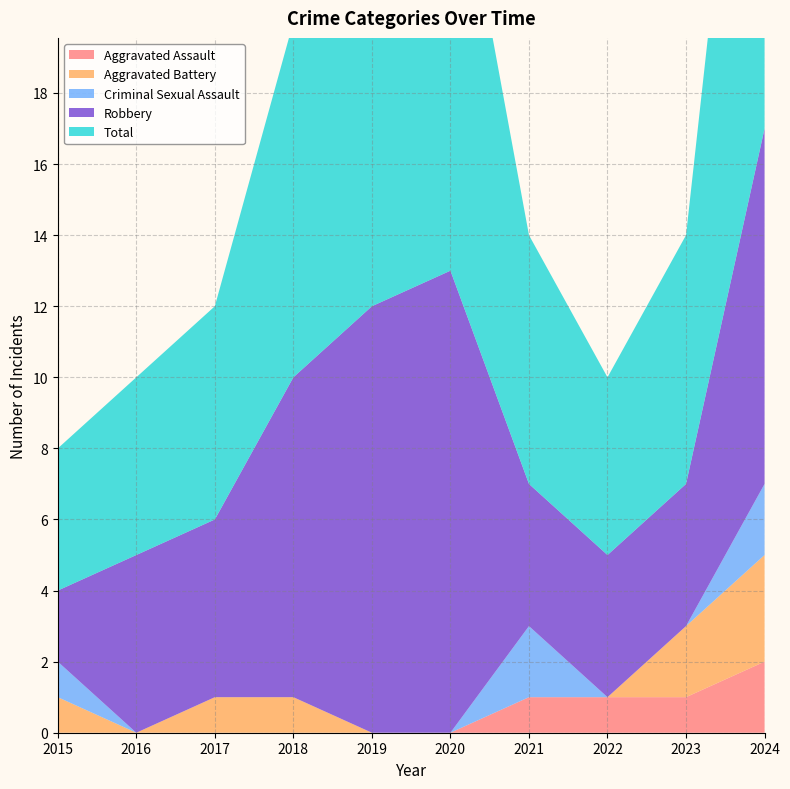

Reading left to right, what are all the values shown in this chart?

Aggravated Assault: 0	0	0	0	0	0	1	1	1	2
Aggravated Battery: 1	0	1	1	0	0	0	0	2	3
Criminal Sexual Assault: 1	0	0	0	0	0	2	0	0	2
Robbery: 2	5	5	9	12	13	4	4	4	10
Total: 4	5	6	10	12	13	7	5	7	17